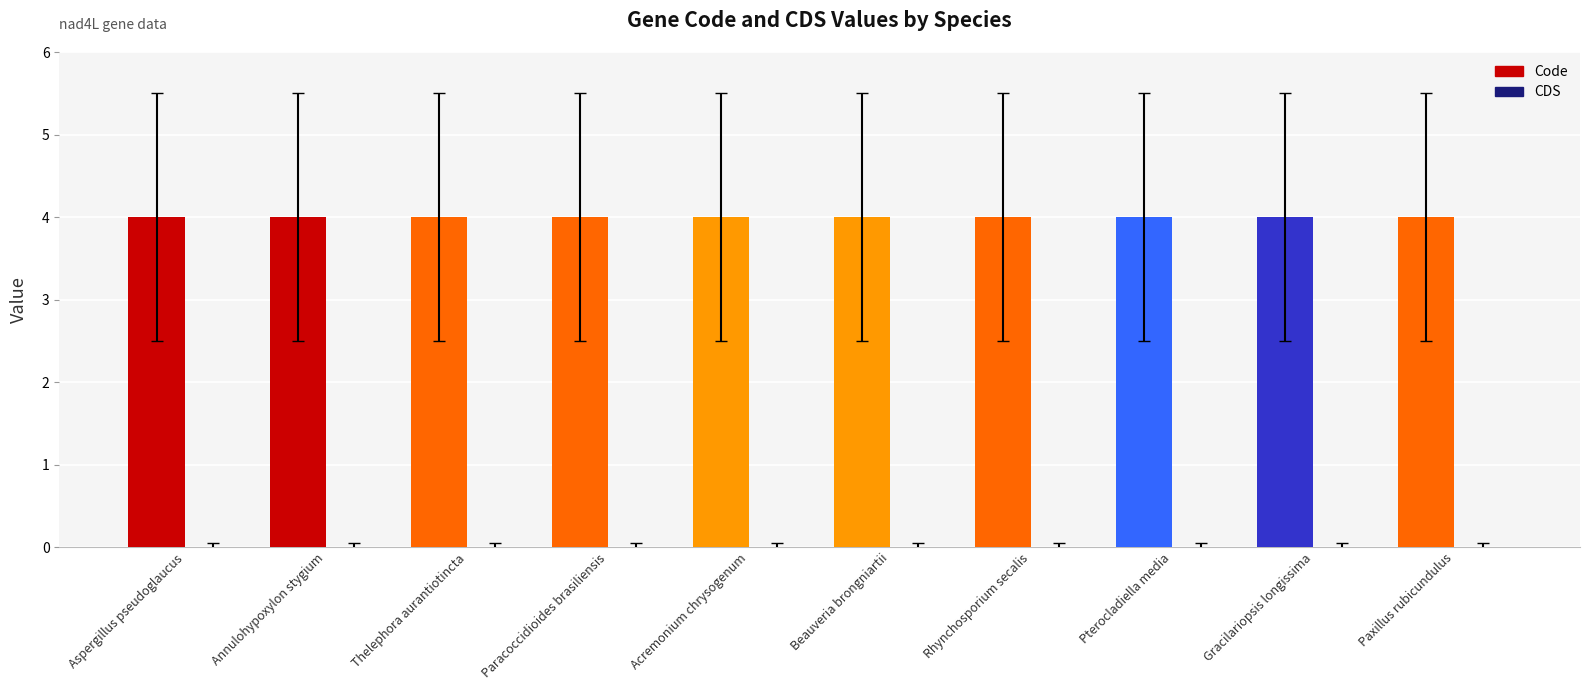

At which category is the sum across all series the highest?

Aspergillus pseudoglaucus